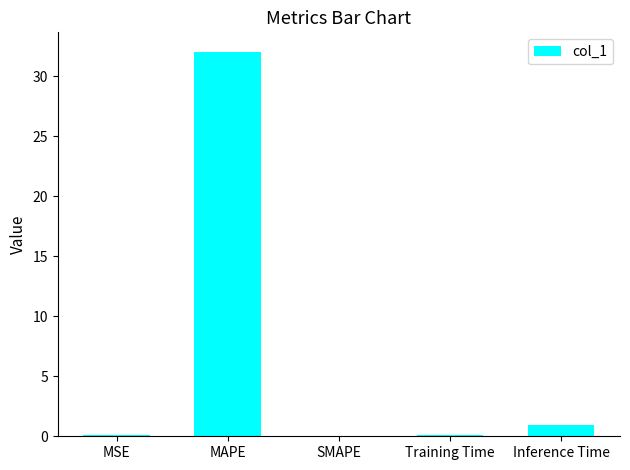

Which label corresponds to the largest value in the chart?

MAPE